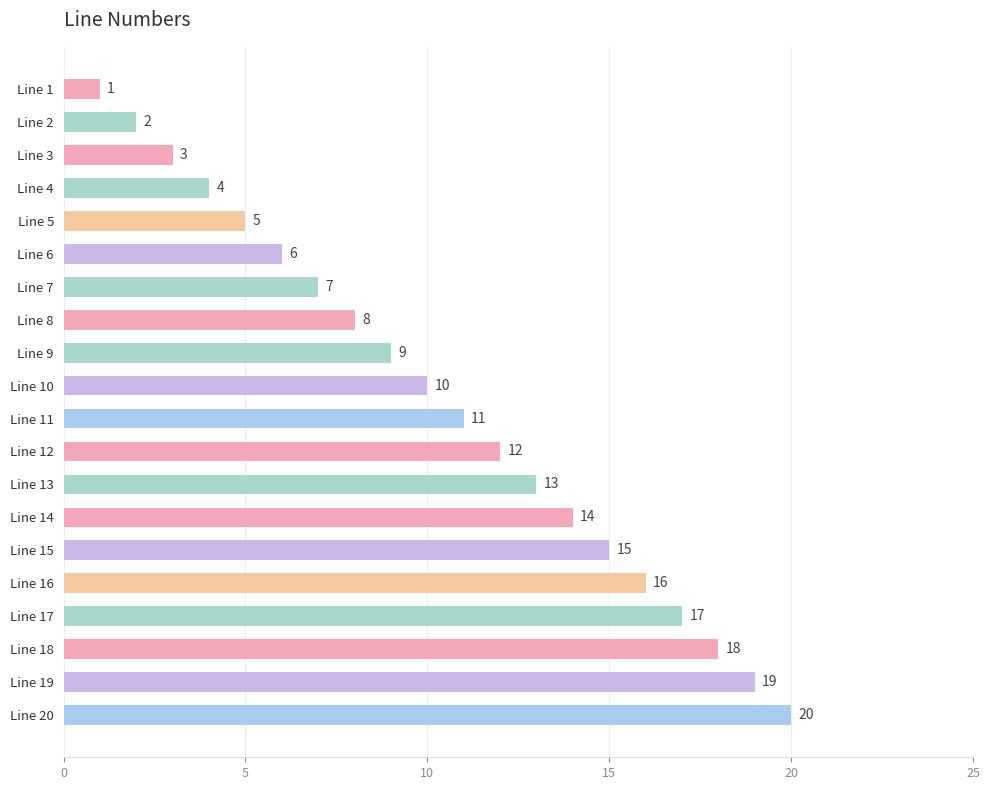

How many distinct data groups are displayed?

1